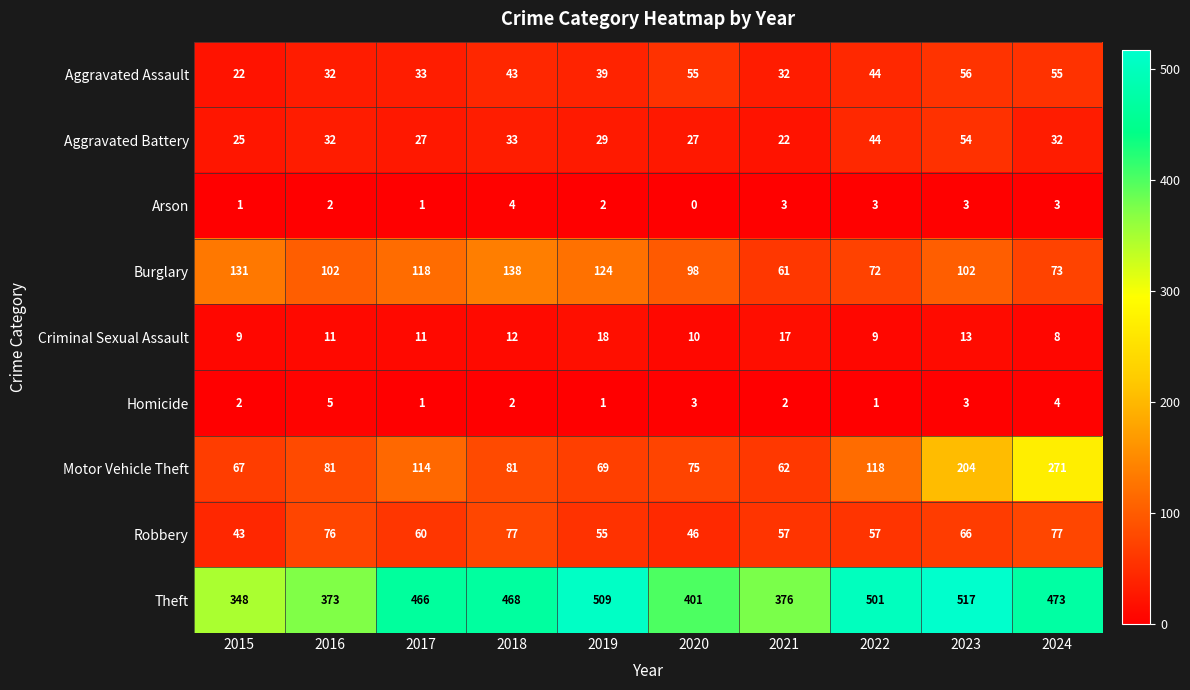

At which category does the chart reach its peak across all series?

2023